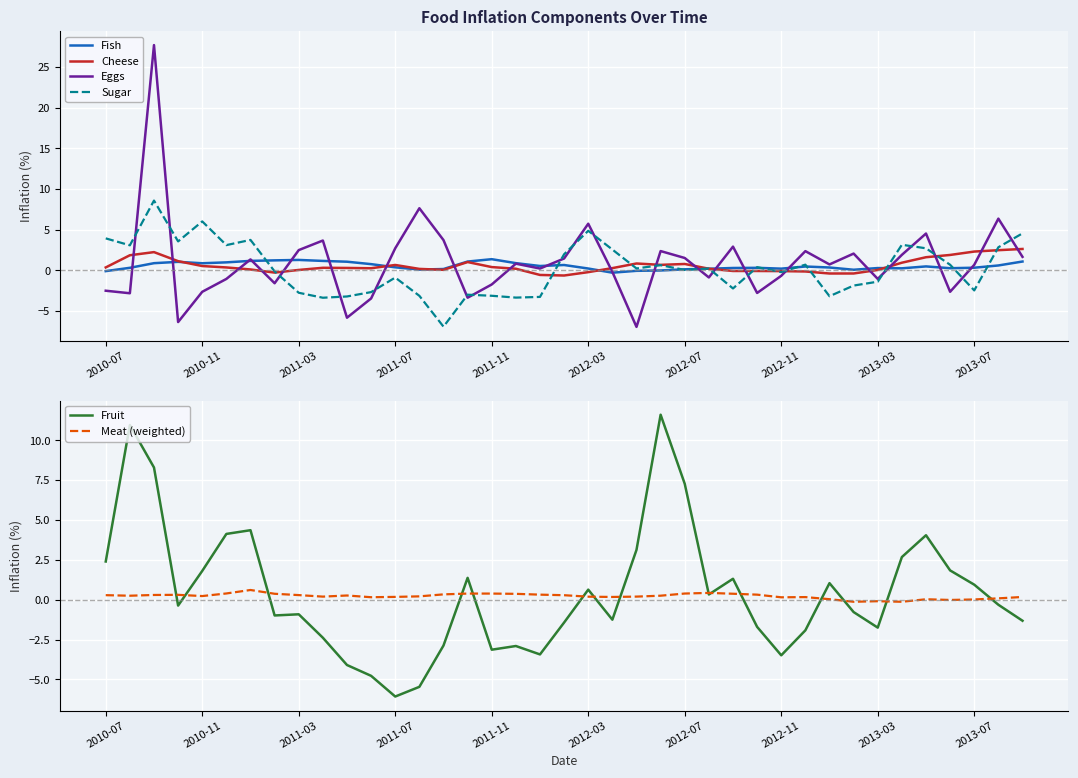

How many values in Meat (weighted) are below zero?

4